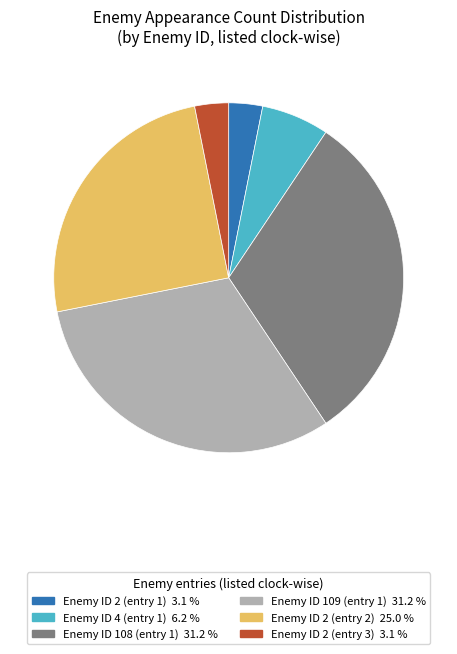

Does any single category account for the majority?

No